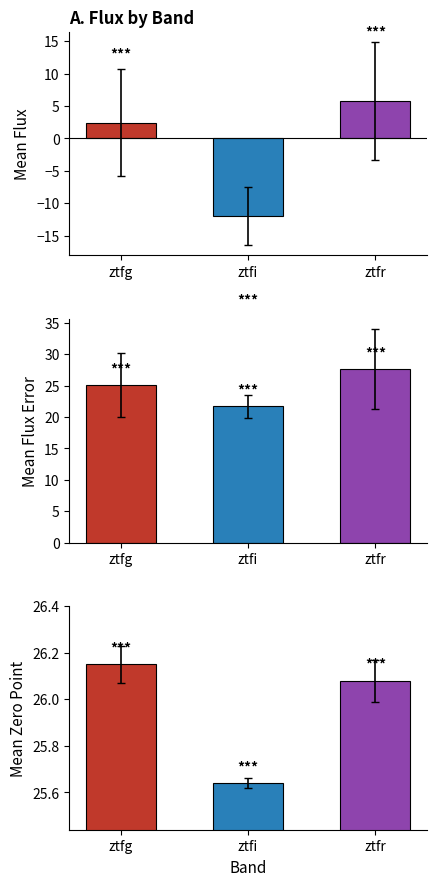

How many values in mean_flux are above zero?

2